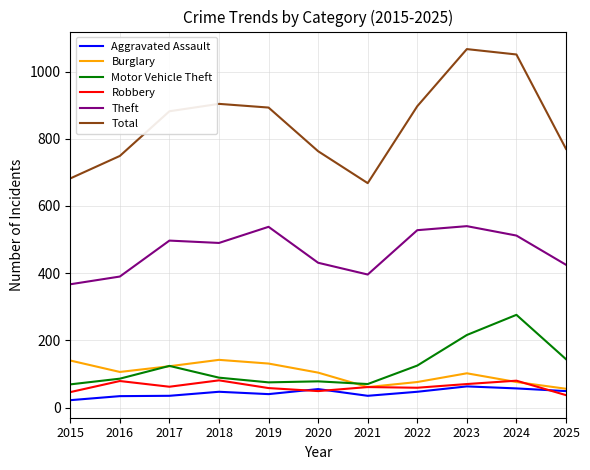

What is the greatest value displayed?

1067